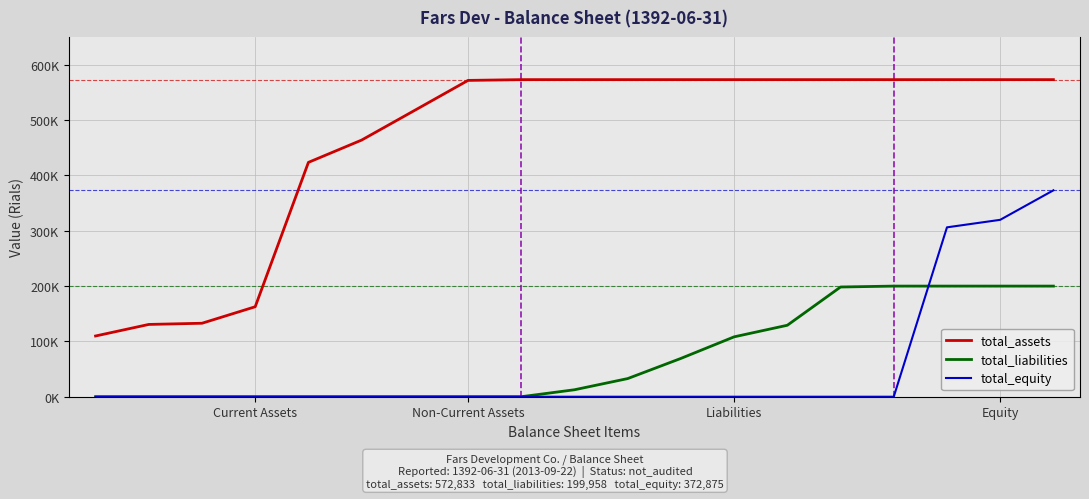

Does the chart display data point markers on the line(s)?

No